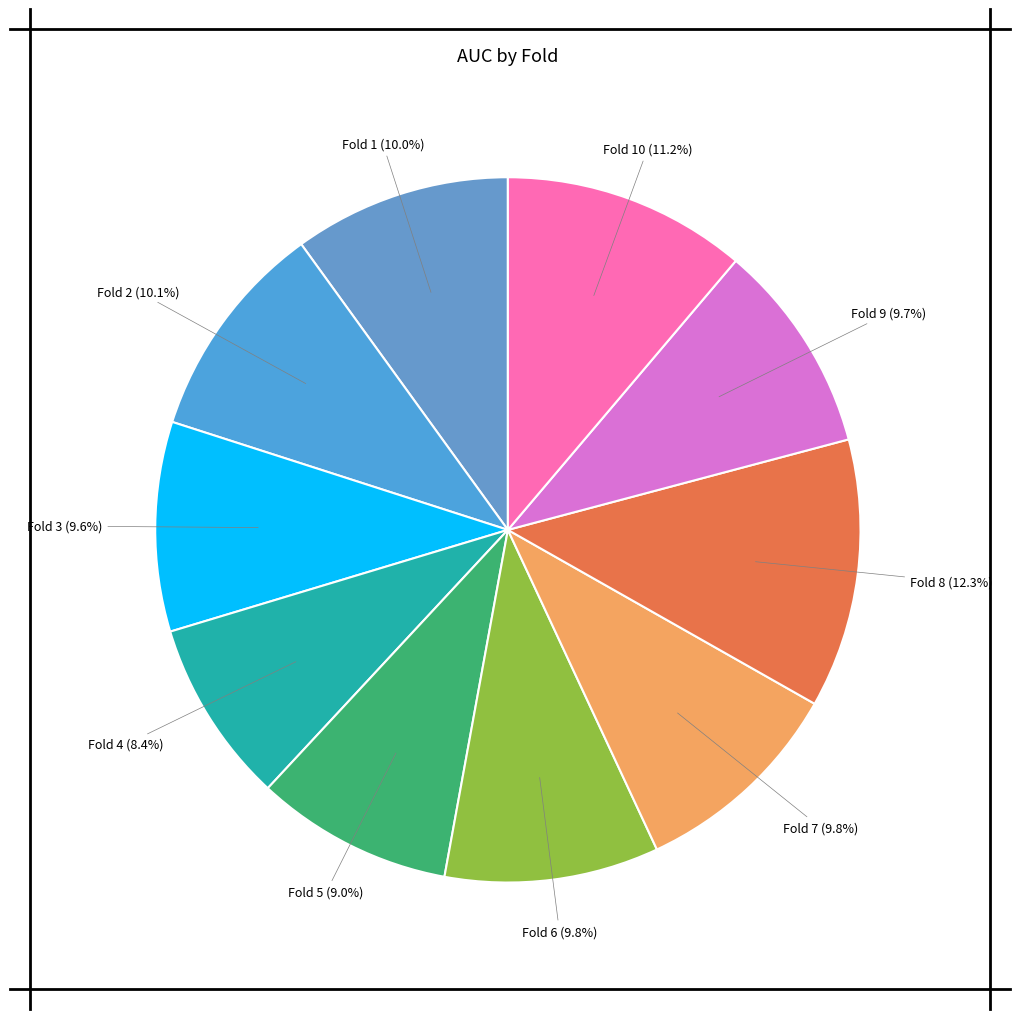

How many segments does this pie chart have?

10